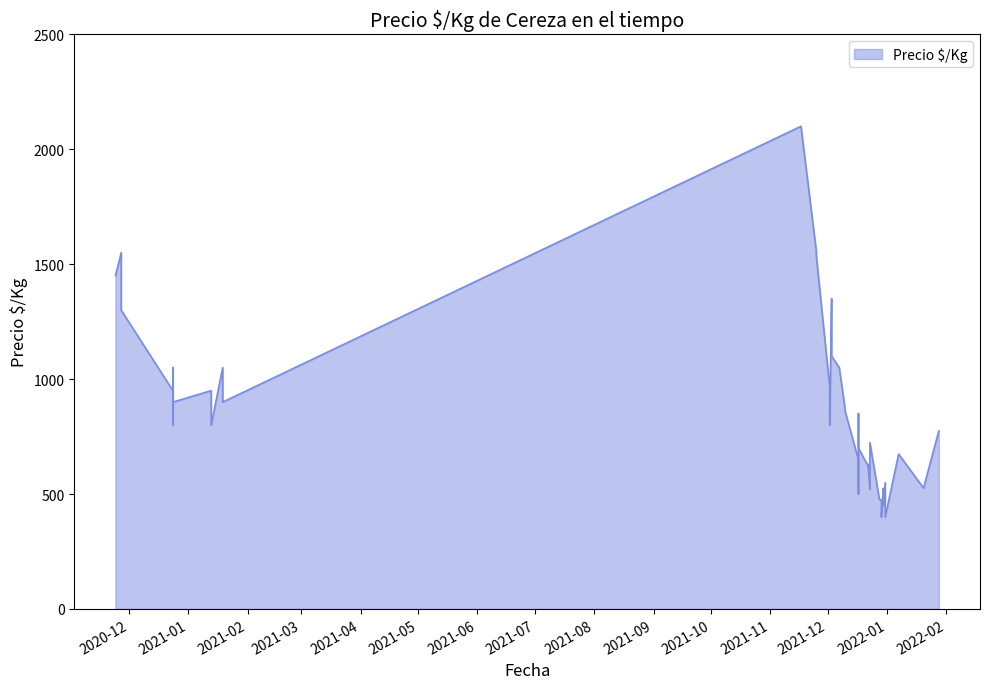

List the labels in order of value, largest first.

2021-11-17, 2021-11-25, 2020-11-27, 2021-11-25, 2020-11-24, 2021-12-03, 2020-11-27, 2021-12-03, 2020-12-24, 2021-01-19, 2021-12-07, 2021-12-02, 2021-01-13, 2020-12-24, 2020-12-24, 2021-01-19, 2021-12-10, 2021-12-10, 2021-12-17, 2021-01-13, 2021-12-02, 2020-12-24, 2022-01-28, 2021-12-23, 2021-12-17, 2022-01-07, 2021-12-17, 2021-12-22, 2021-12-22, 2021-12-31, 2022-01-20, 2021-12-30, 2021-12-23, 2021-12-17, 2021-12-29, 2021-12-28, 2021-12-28, 2021-12-30, 2021-12-29, 2021-12-31